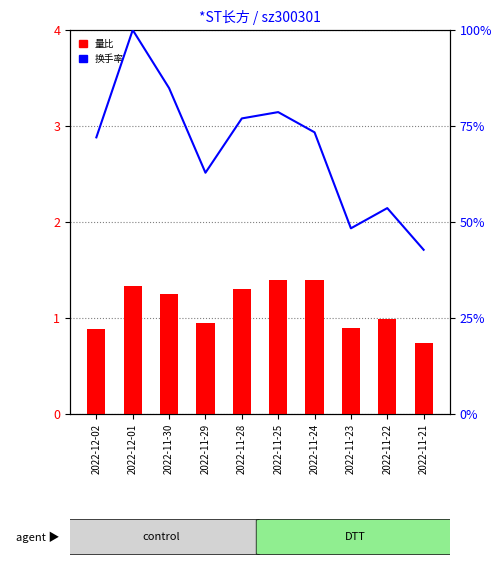

What position from the left is 2022-11-22?

9